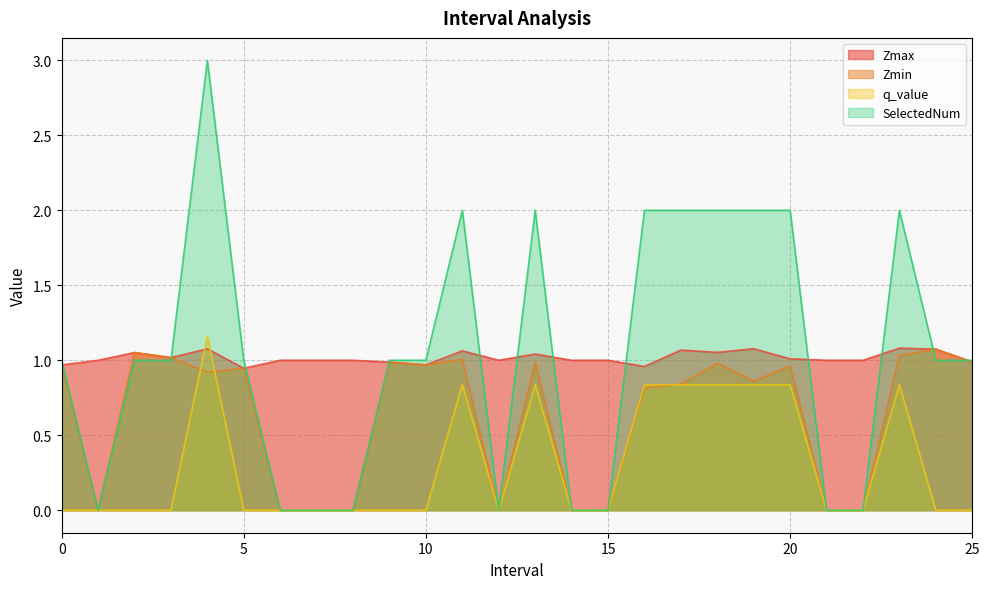

Is it true that Zmax equals 1.6 at 3.0?

False